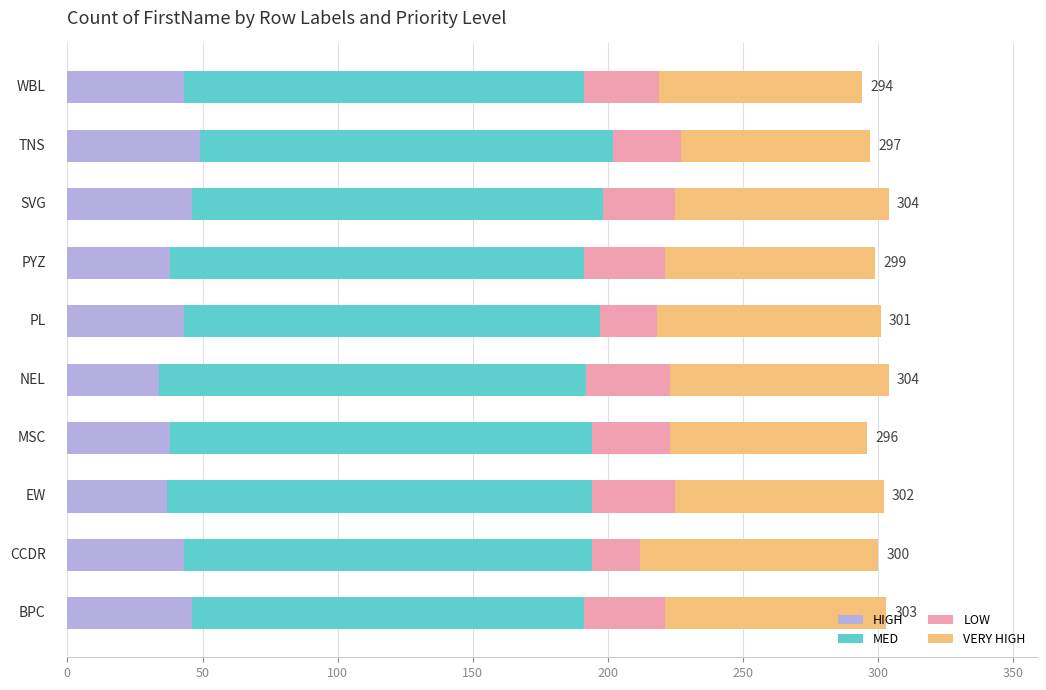

What is the lowest value of the HIGH series?

34